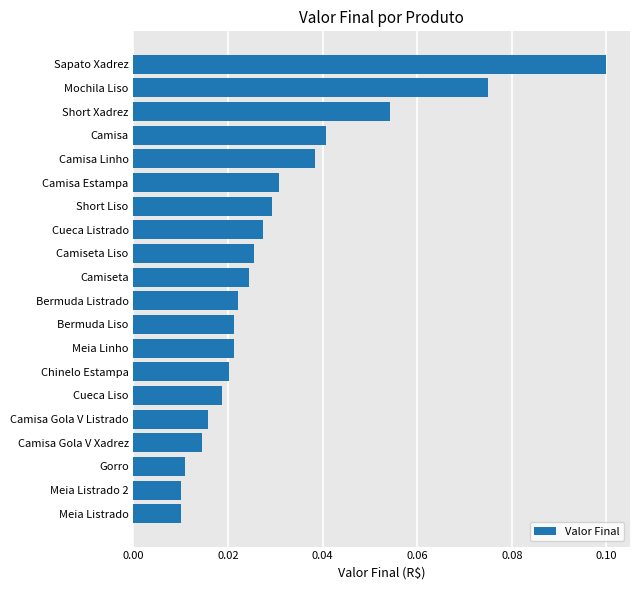

What is the sum of all values?

0.6